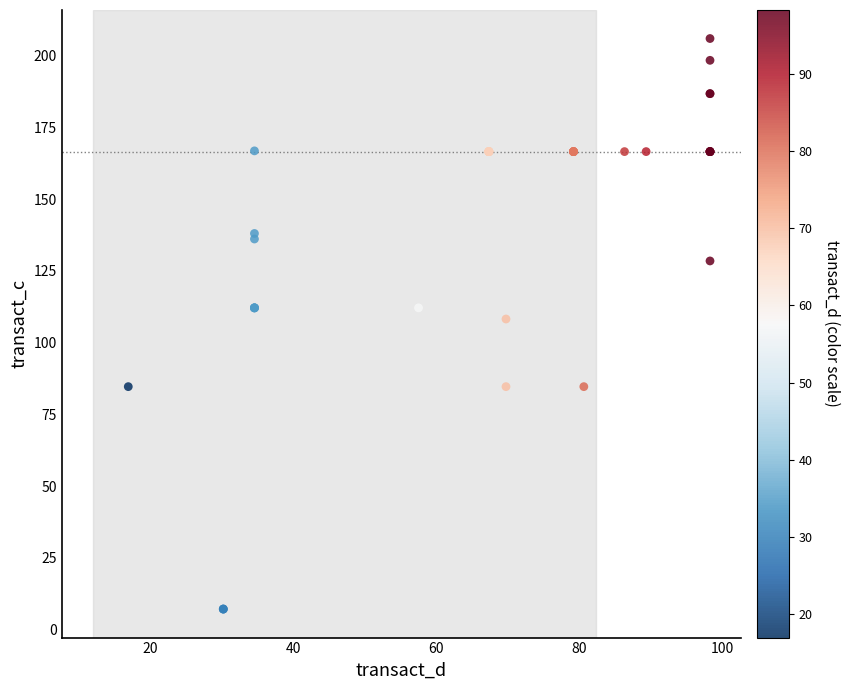

What Y value in the scatter plot is closest to 106?

108.3